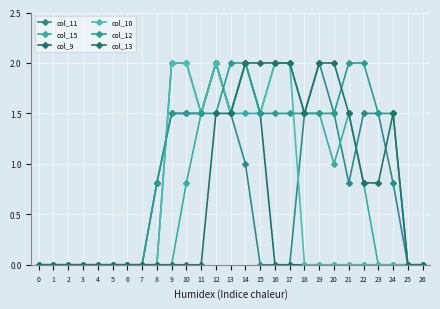

Reading left to right, transcribe all the data shown in this chart.

col_11: 0=0.0	1=0.0	2=0.0	3=0.0	4=0.0	5=0.0	6=0.0	7=0.0	8=0.0	9=2.0	10=2.0	11=1.5	12=2.0	13=1.5	14=1.0	15=0.0	16=0.0	17=0.0	18=1.5	19=2.0	20=1.5	21=0.8	22=1.5	23=1.5	24=0.8	25=0.0	26=0.0
col_15: 0=0.0	1=0.0	2=0.0	3=0.0	4=0.0	5=0.0	6=0.0	7=0.0	8=0.0	9=0.0	10=0.8	11=1.5	12=2.0	13=1.5	14=1.5	15=1.5	16=2.0	17=2.0	18=1.5	19=1.5	20=1.0	21=1.5	22=0.8	23=0.0	24=0.0	25=0.0	26=0.0
col_9: 0=0.0	1=0.0	2=0.0	3=0.0	4=0.0	5=0.0	6=0.0	7=0.0	8=0.8	9=1.5	10=1.5	11=1.5	12=2.0	13=1.5	14=2.0	15=1.5	16=0.0	17=0.0	18=0.0	19=0.0	20=0.0	21=0.0	22=0.0	23=0.0	24=0.0	25=0.0	26=0.0
col_10: 0=0.0	1=0.0	2=0.0	3=0.0	4=0.0	5=0.0	6=0.0	7=0.0	8=0.0	9=2.0	10=2.0	11=1.5	12=2.0	13=1.5	14=2.0	15=1.5	16=2.0	17=2.0	18=0.0	19=0.0	20=0.0	21=0.0	22=0.0	23=0.0	24=0.0	25=0.0	26=0.0
col_12: 0=0.0	1=0.0	2=0.0	3=0.0	4=0.0	5=0.0	6=0.0	7=0.0	8=0.8	9=1.5	10=1.5	11=1.5	12=1.5	13=2.0	14=2.0	15=1.5	16=1.5	17=1.5	18=1.5	19=1.5	20=1.5	21=2.0	22=2.0	23=1.5	24=1.5	25=0.0	26=0.0
col_13: 0=0.0	1=0.0	2=0.0	3=0.0	4=0.0	5=0.0	6=0.0	7=0.0	8=0.0	9=0.0	10=0.0	11=0.0	12=1.5	13=1.5	14=2.0	15=2.0	16=2.0	17=2.0	18=1.5	19=2.0	20=2.0	21=1.5	22=0.8	23=0.8	24=1.5	25=0.0	26=0.0